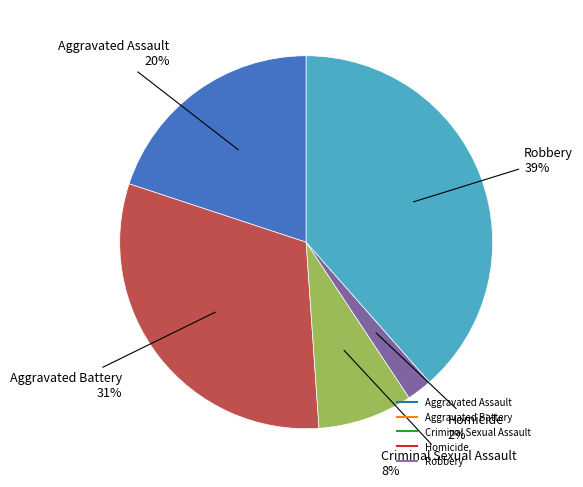

Is the sum of Robbery and Aggravated Battery greater than half?

Yes